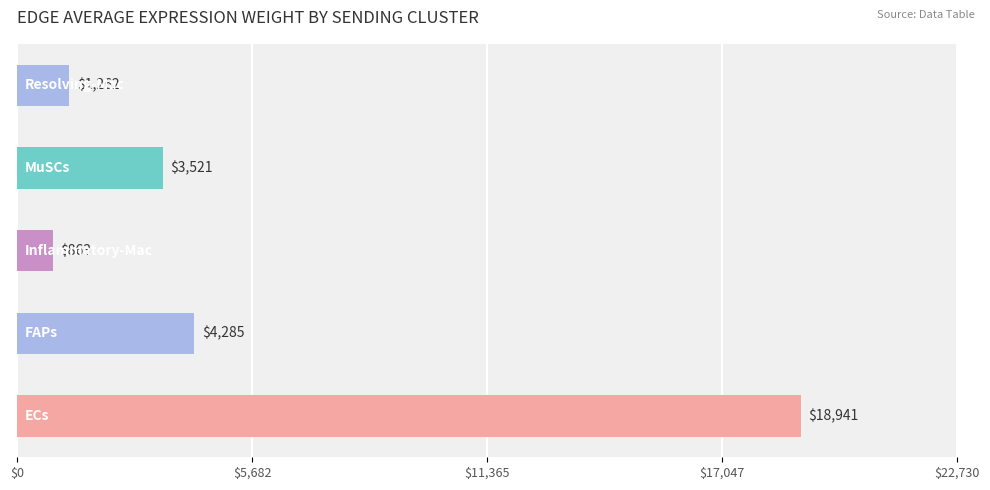

What is the difference between the maximum and minimum values?

18078.5